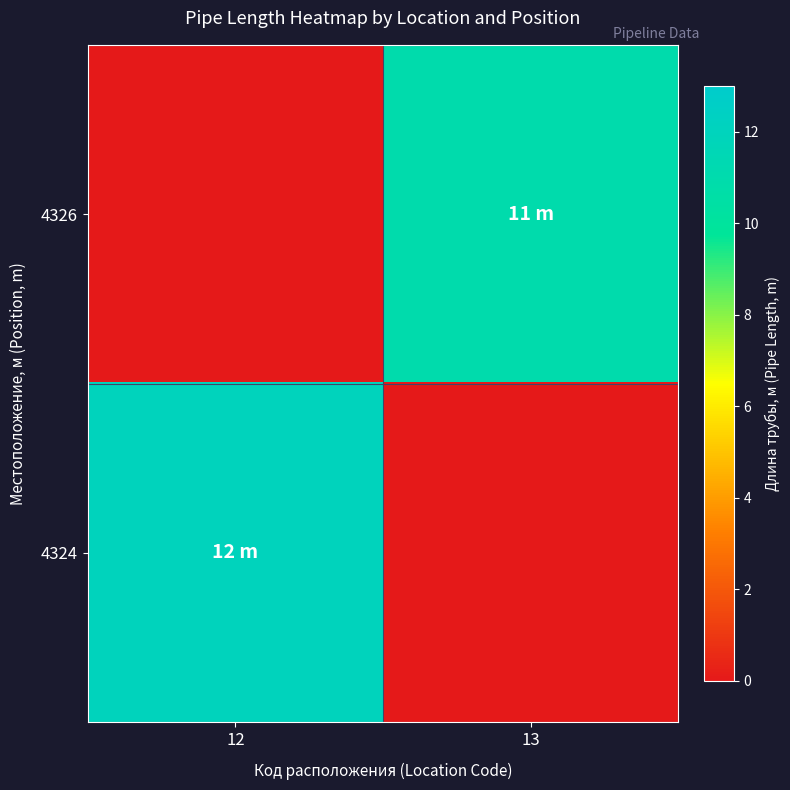

Reading left to right, transcribe all the data shown in this chart.

4326: 12=0	13=11
4324: 12=12	13=0